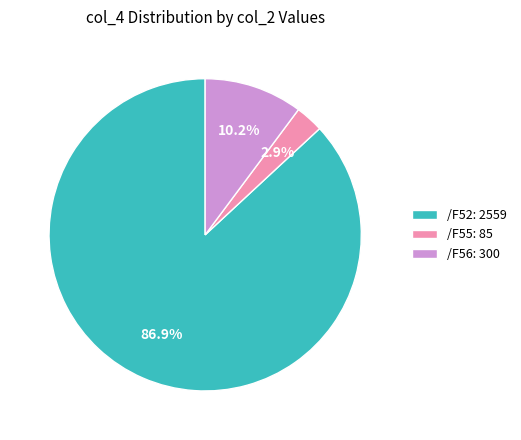

Rank the categories by value from lowest to highest.

/F55: 85, /F56: 300, /F52: 2559